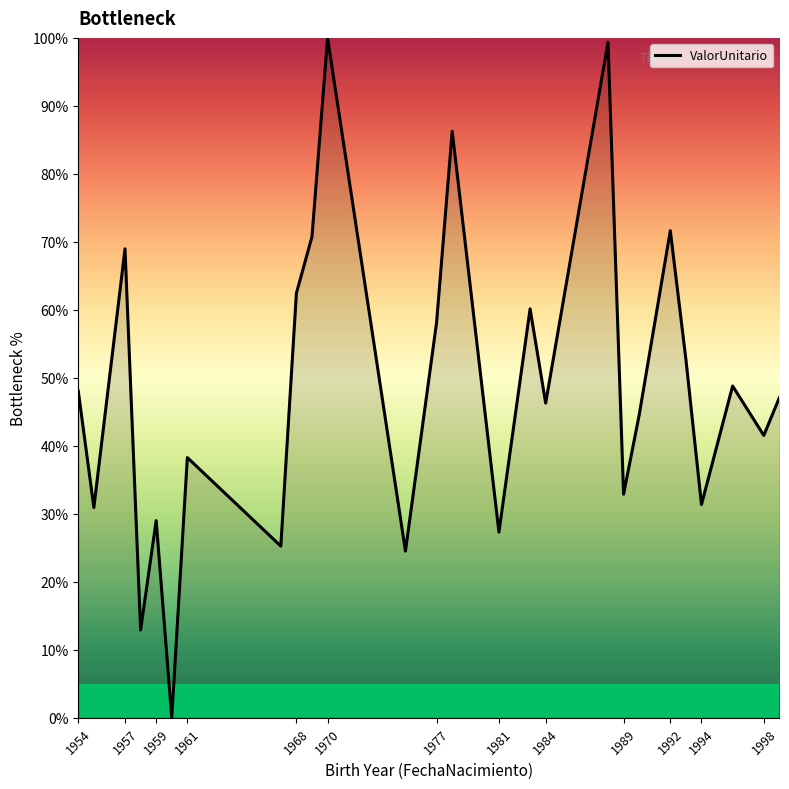

What is the greatest value displayed?

100.0